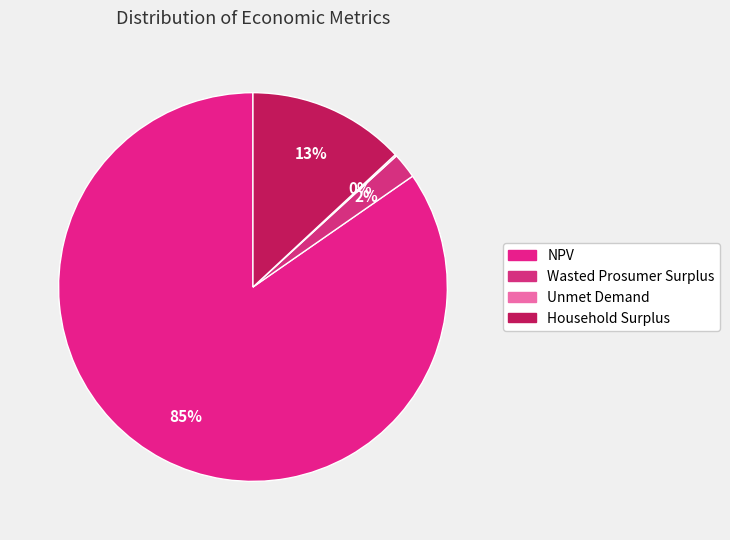

What portion of the pie excludes NPV?

15.3%